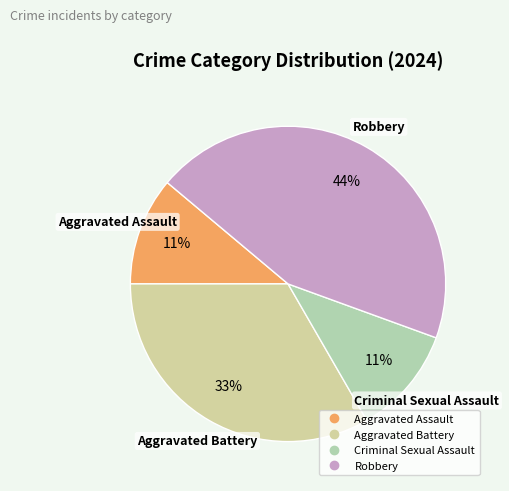

Is there a majority slice in this chart?

No